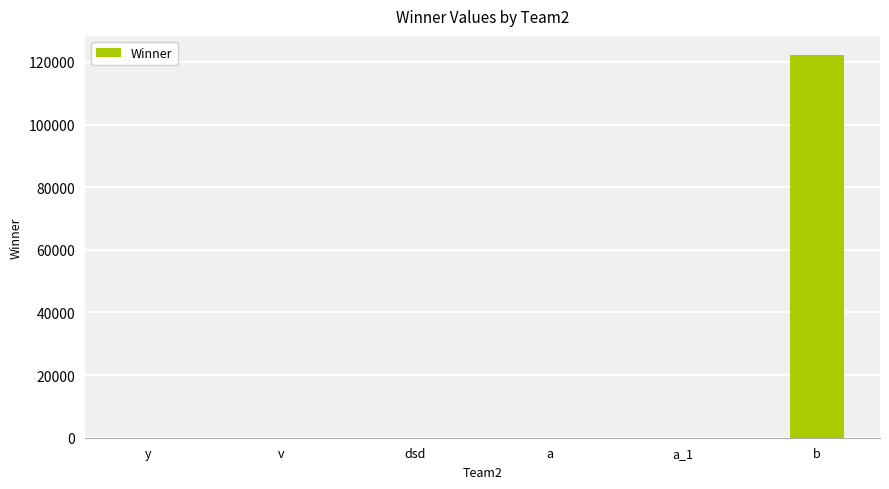

Are the bars horizontal?

No